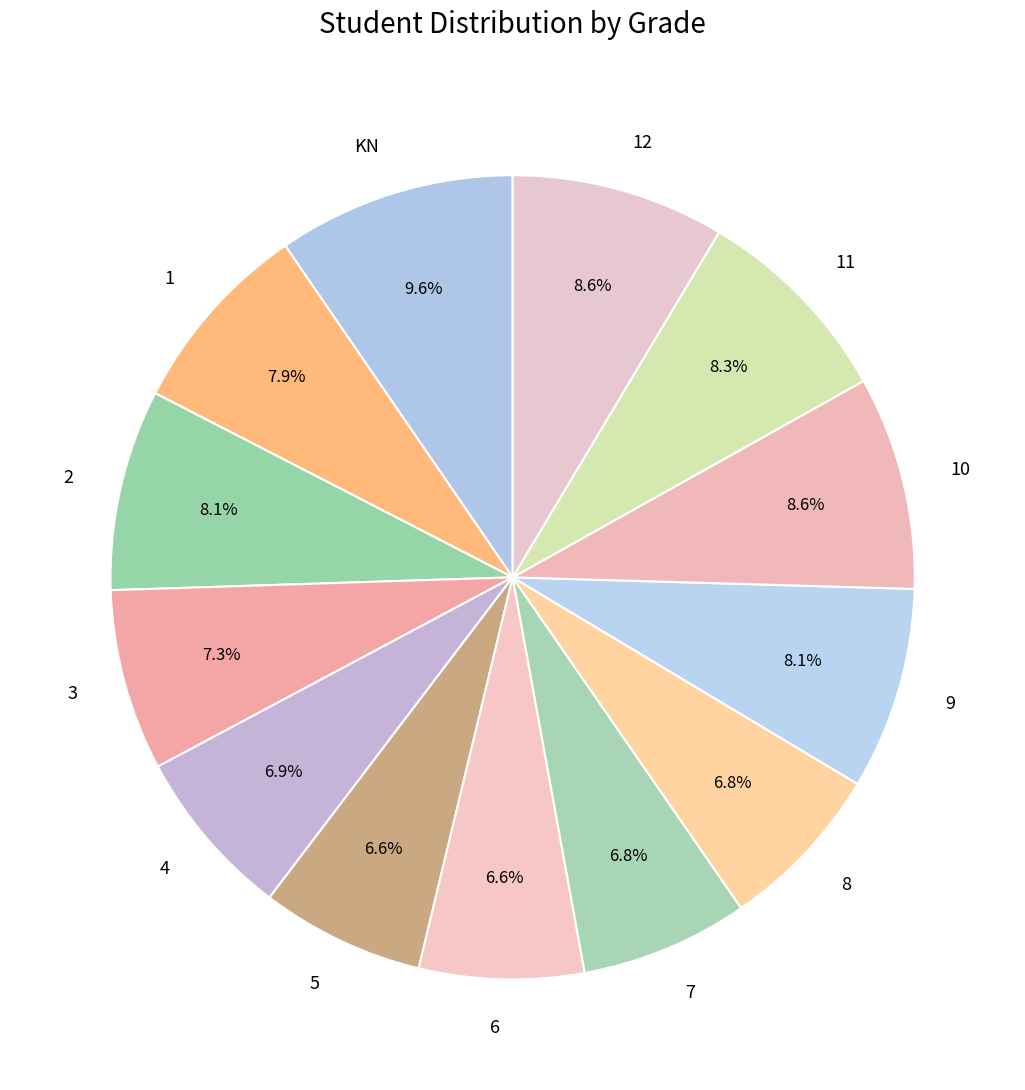

Combined, what portion of the pie is 6 and 11?

14.9%